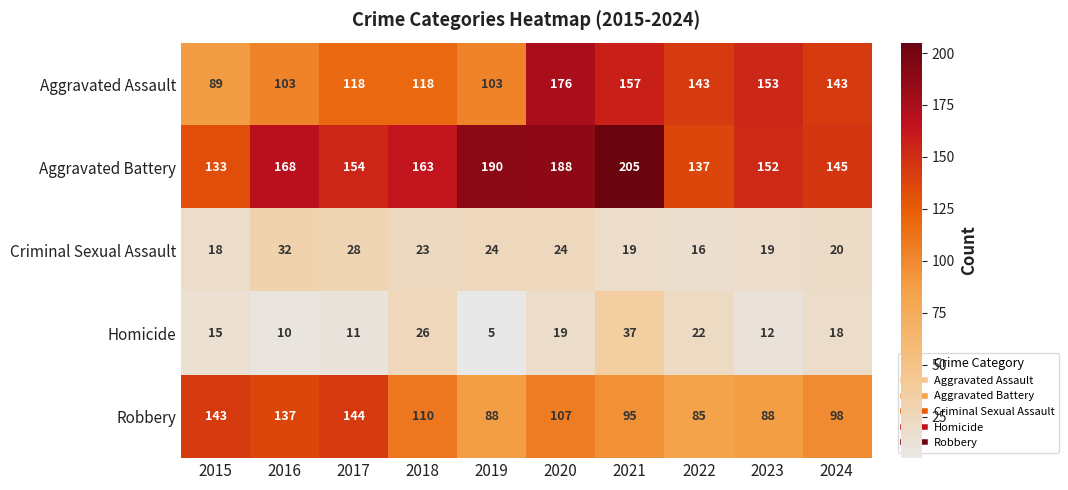

What is the sum of the Homicide values at 2016 and 2019?

15